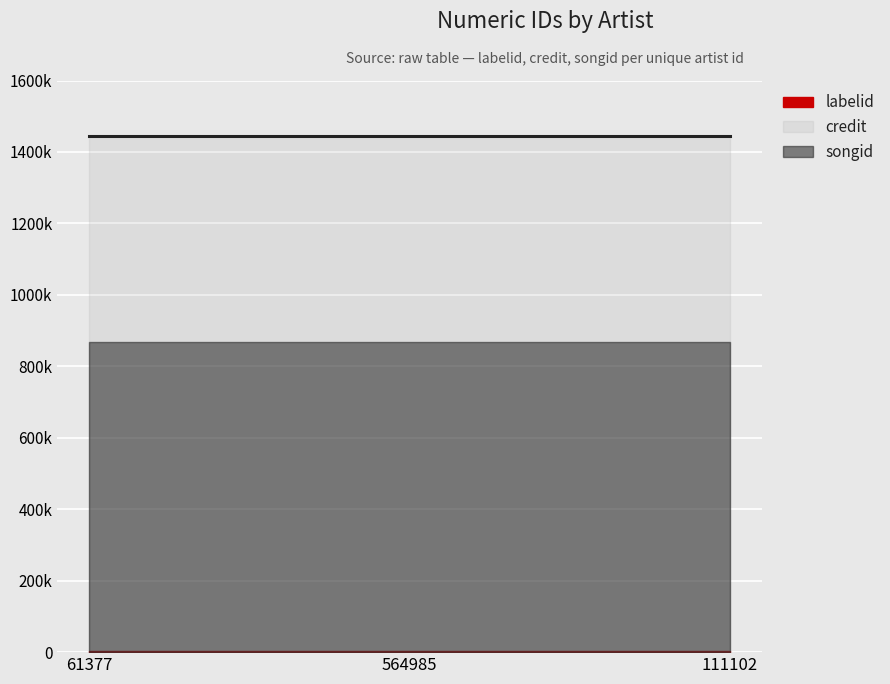

Which category has the lowest value across all series?

61377